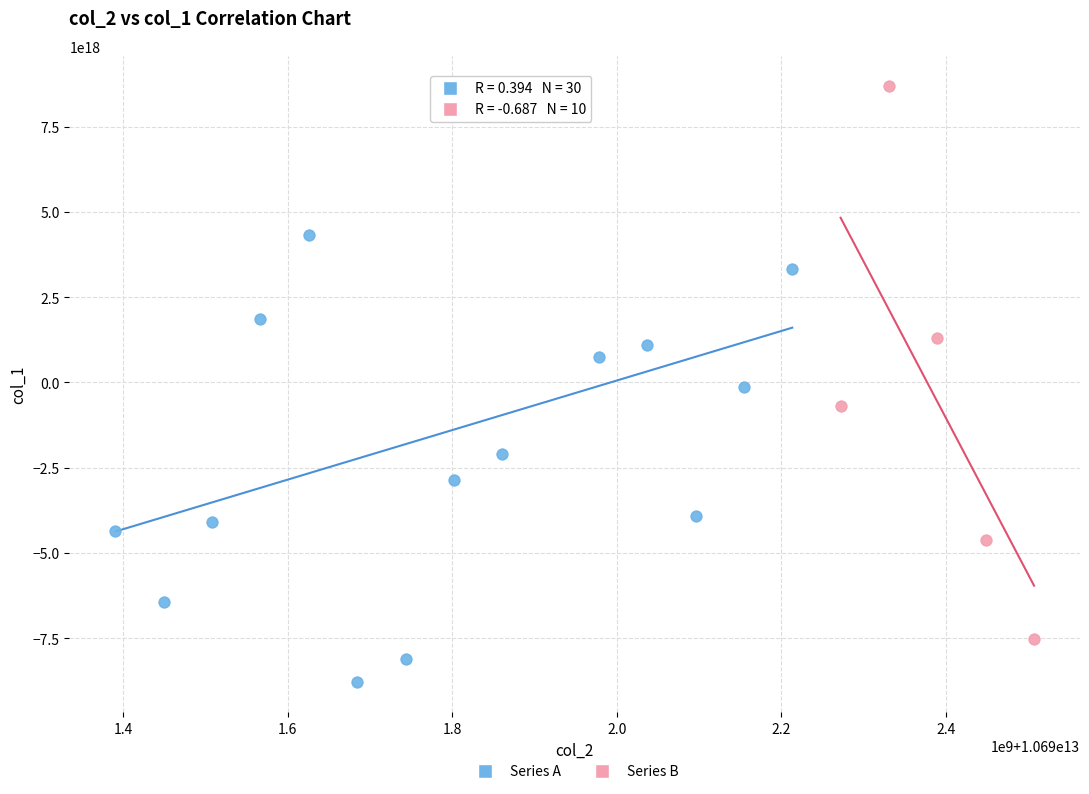

What are all the series names shown in the legend?

Series A, Series B